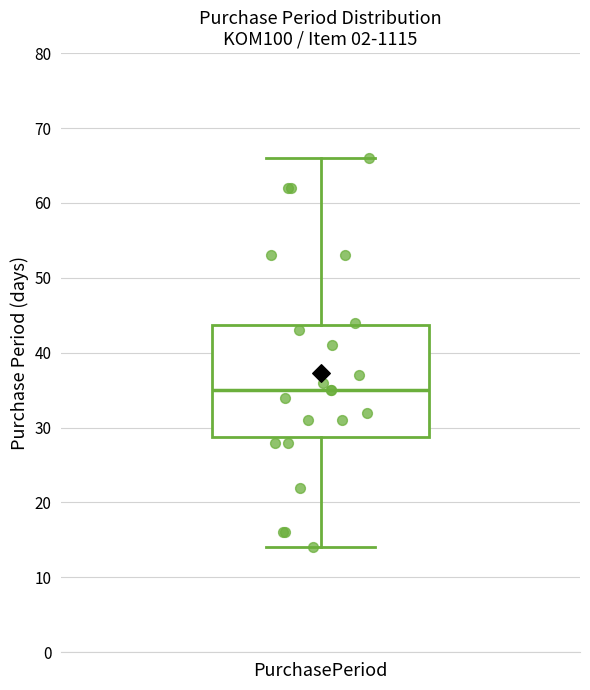

Where does the lower whisker of the box for PurchasePeriod end on the y-axis? The values are not printed on the chart, so give them approximately, as read against the axis.

14